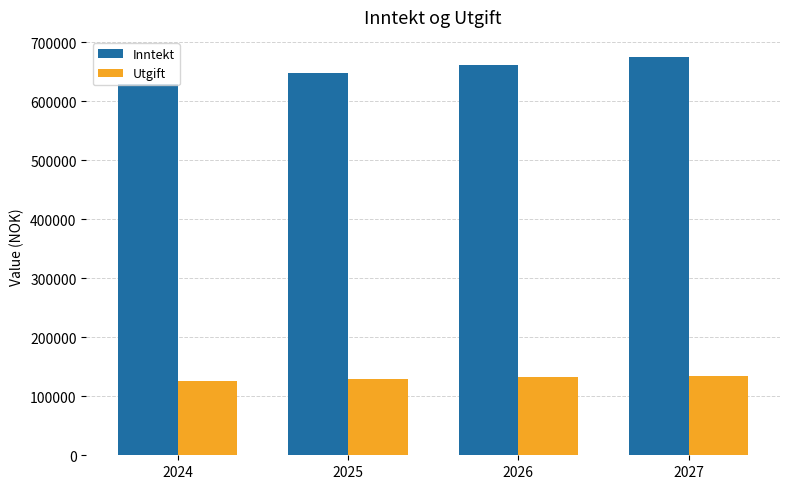

What is the difference between the highest and lowest values at 2026?

529502.4